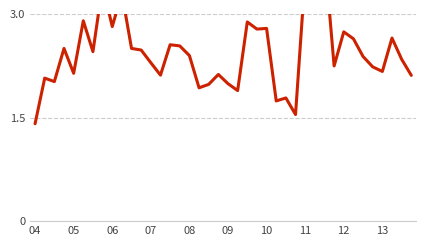

How many data points are above 2?

32